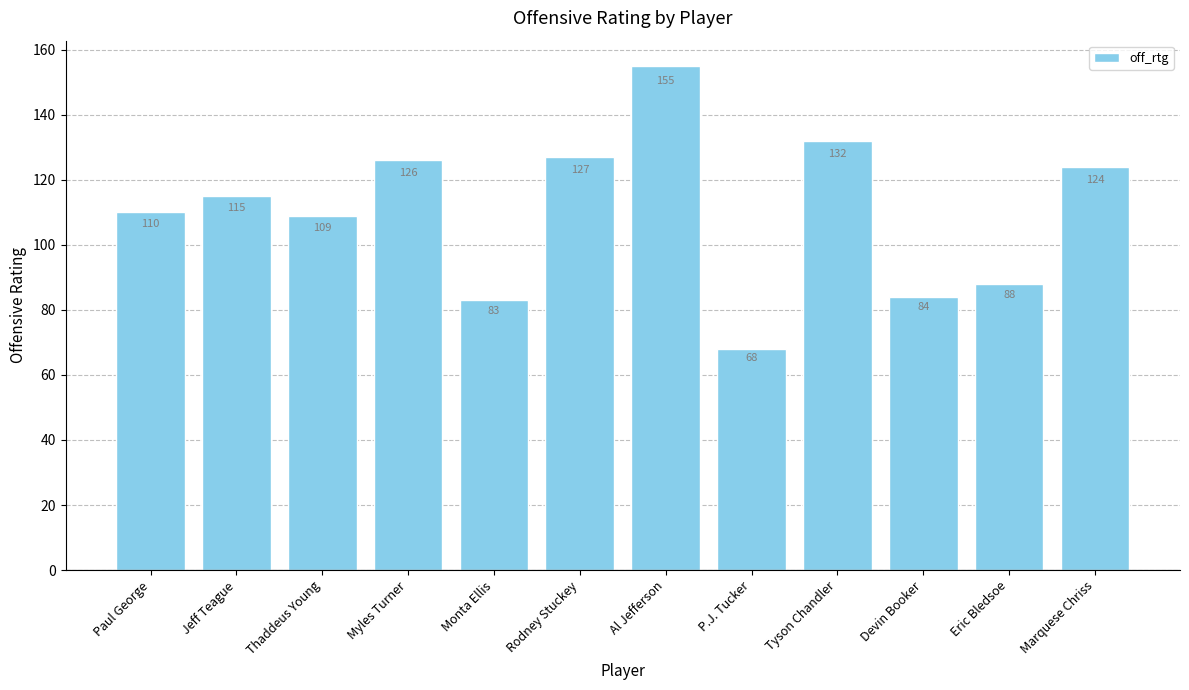

How many values are below 115?

6